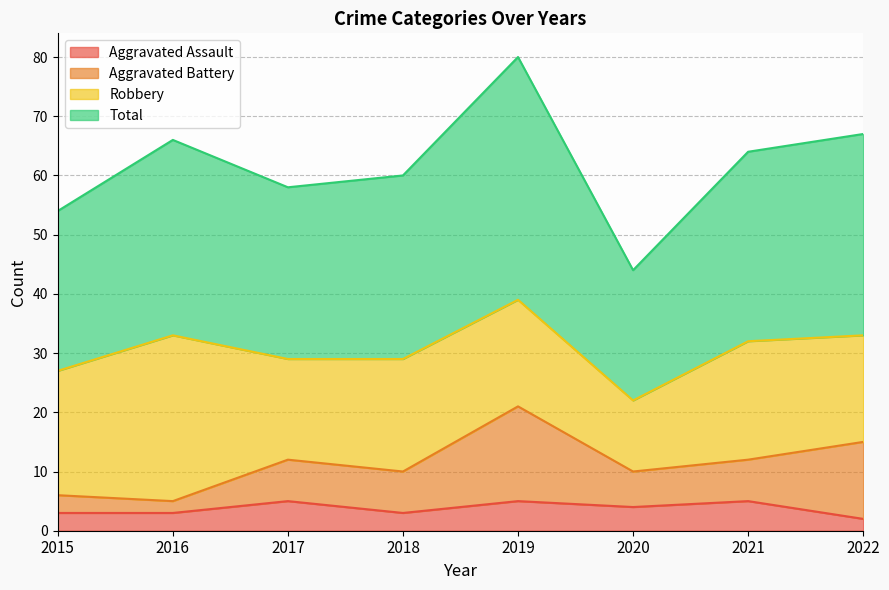

At which category does Aggravated Assault reach its first local peak?

2017